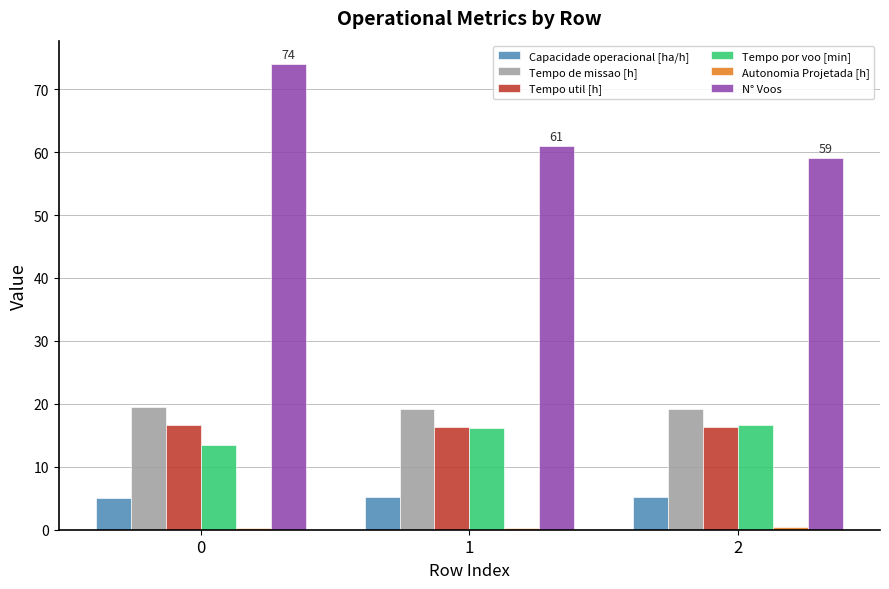

Which series has the largest range (max minus min)?

N° Voos